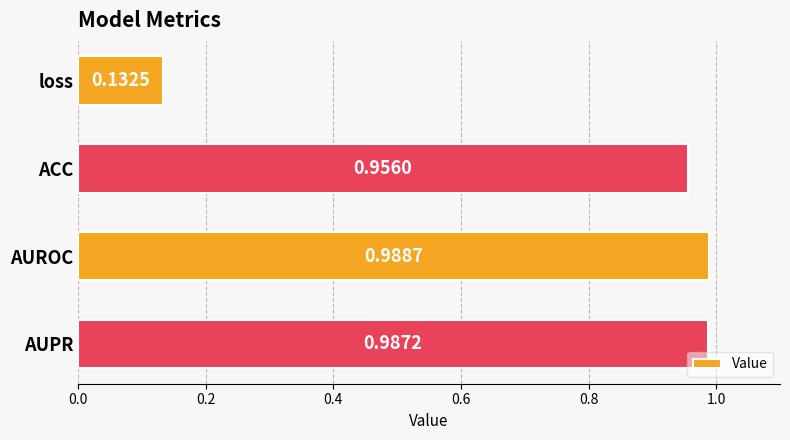

How many data points does each series have?

4